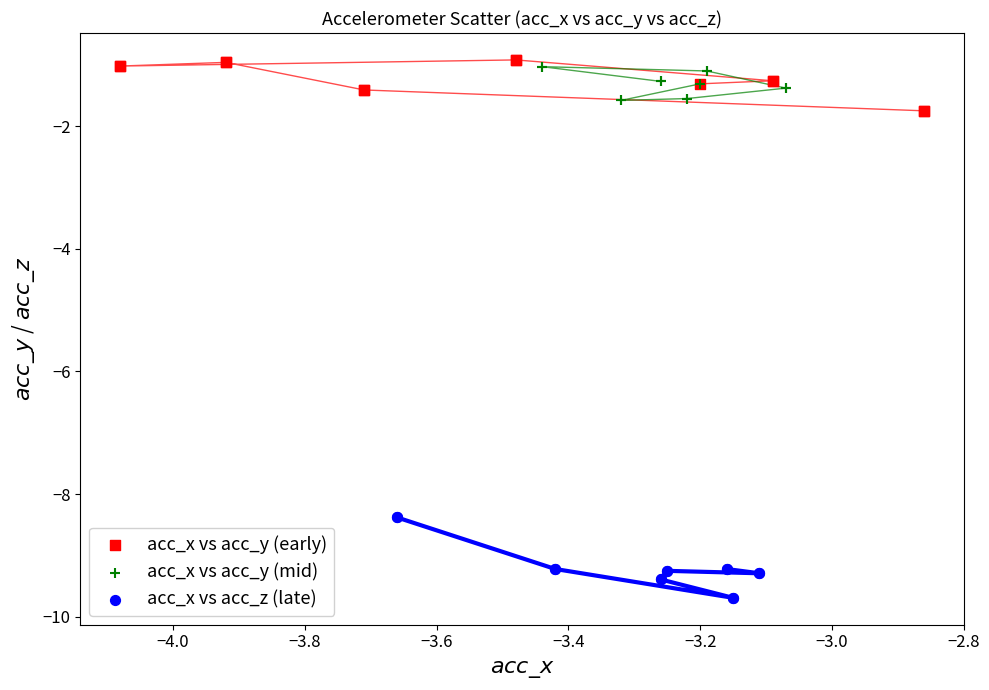

What are all the series names shown in the legend?

acc_x vs acc_y (early), acc_x vs acc_y (mid), acc_x vs acc_z (late)